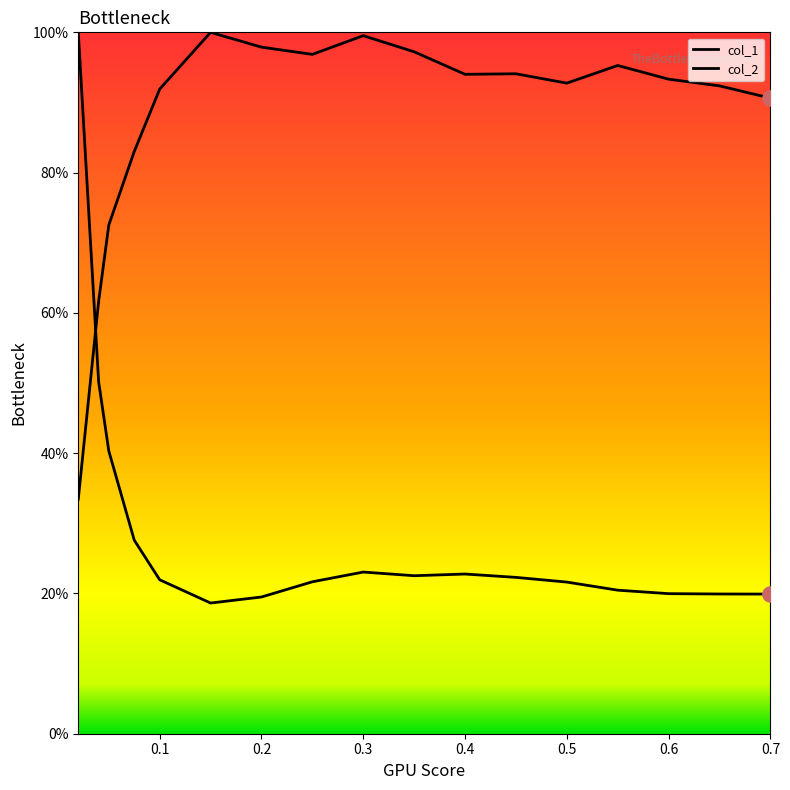

At how many categories does at least one series exceed 0?

17